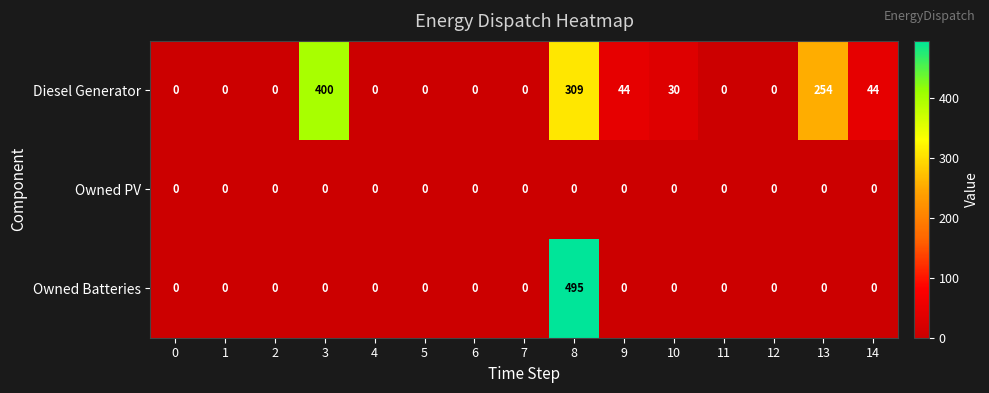

Rank the series by their maximum value, from highest to lowest.

Owned Batteries, Diesel Generator, Owned PV